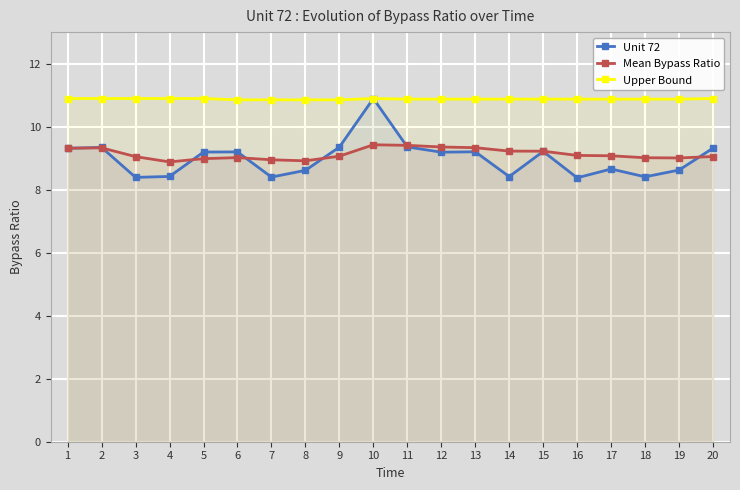

What are all the series names shown in the legend?

Unit 72, Mean Bypass Ratio, Upper Bound